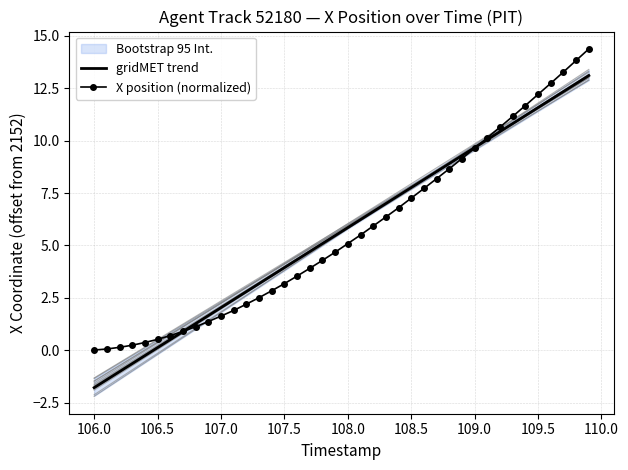

True or false: X position (normalized) has a value of 8.3 at 109.5.

False